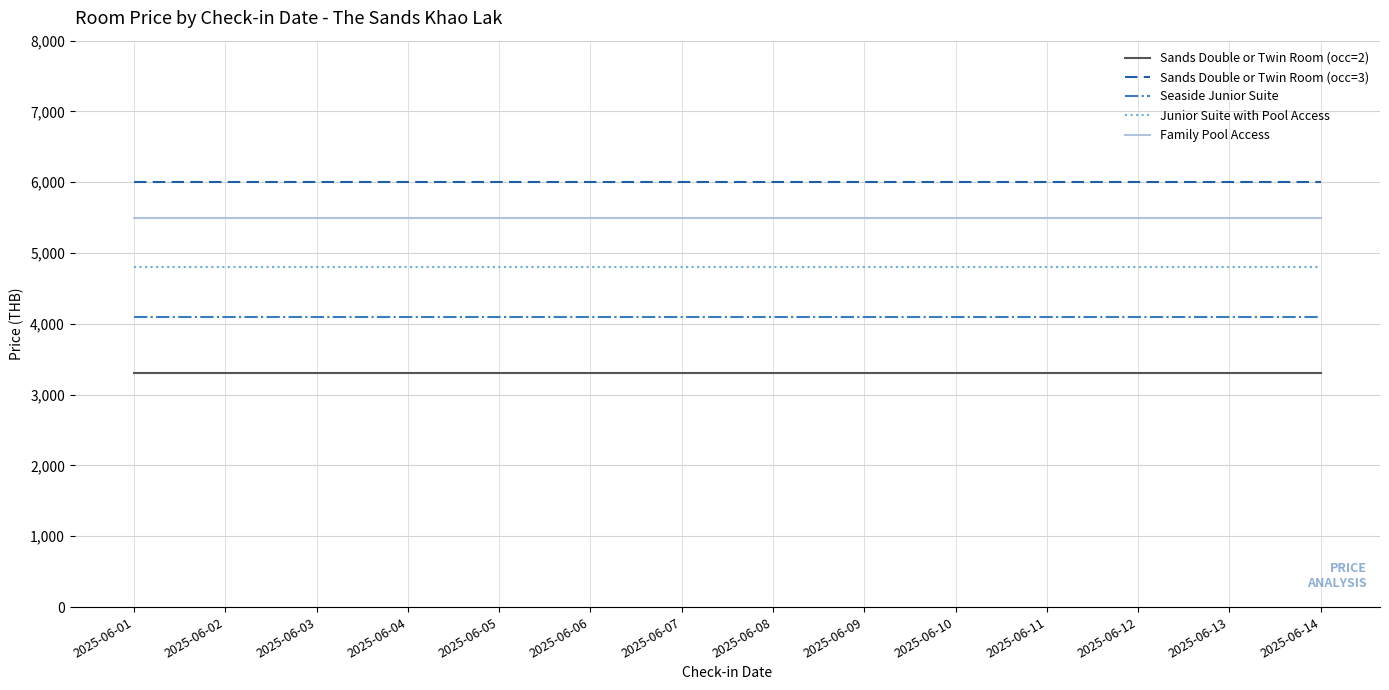

True or false: Seaside Junior Suite and Family Pool Access intersect in this chart.

False